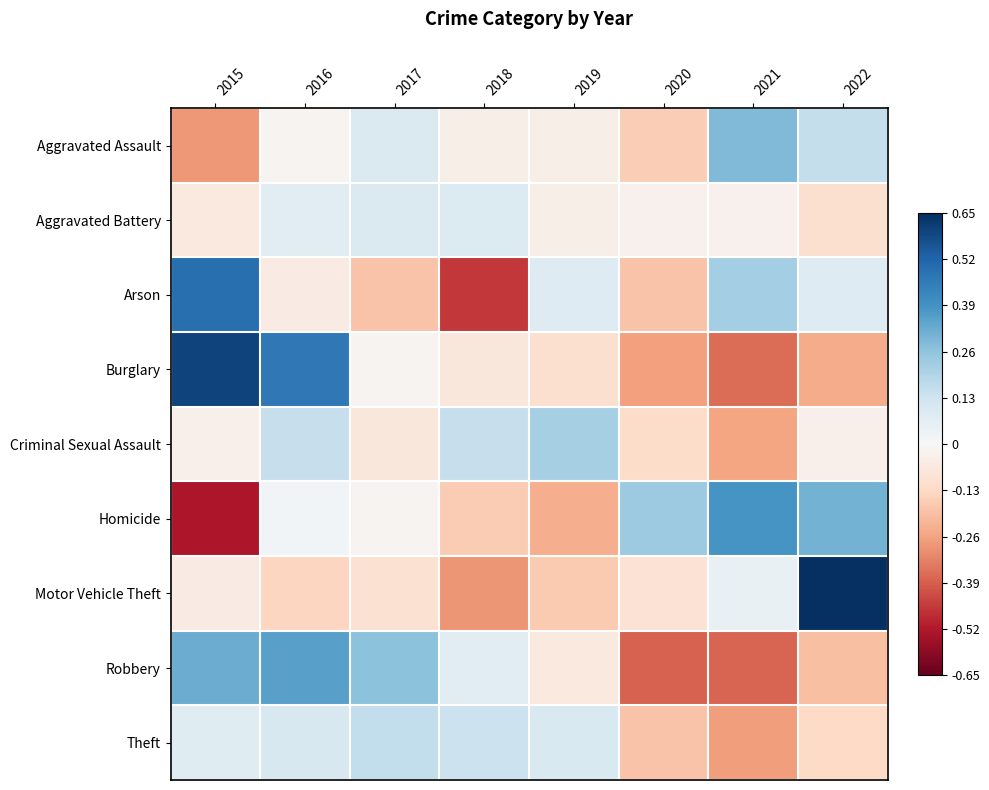

What is the spread (max minus min) of values at 2021?

0.8